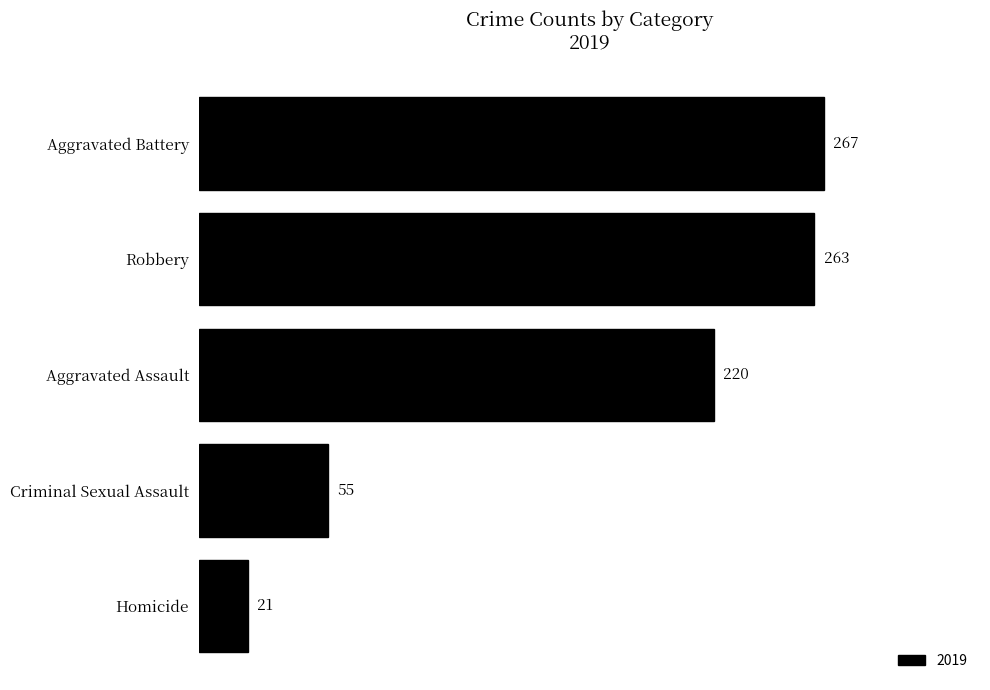

Reading top to bottom, what are all the values shown in this chart?

Aggravated Battery=267	Robbery=263	Aggravated Assault=220	Criminal Sexual Assault=55	Homicide=21